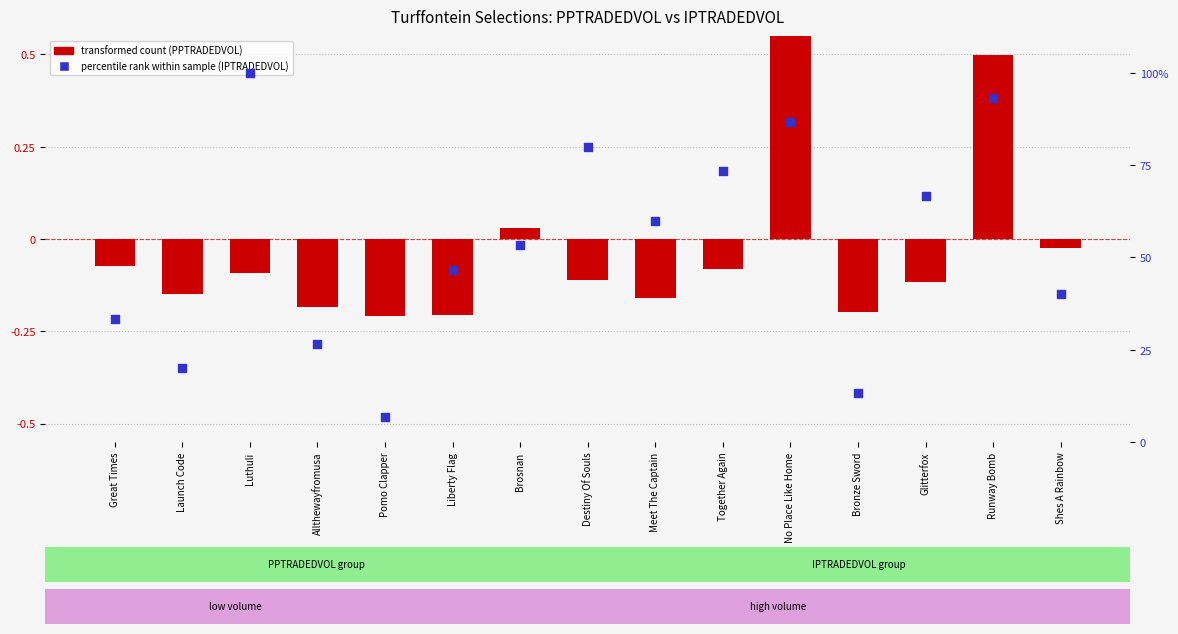

Which series has the largest Y range (max minus min)?

IPTRADEDVOL (percentile rank)